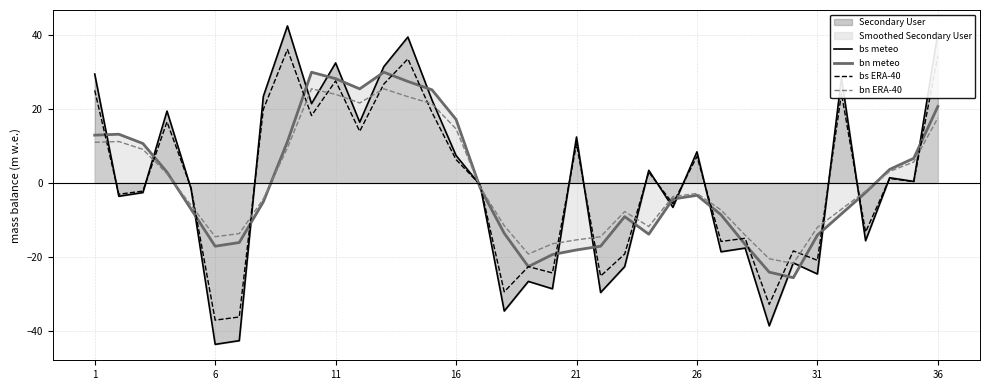

How many series are shown in this chart?

4